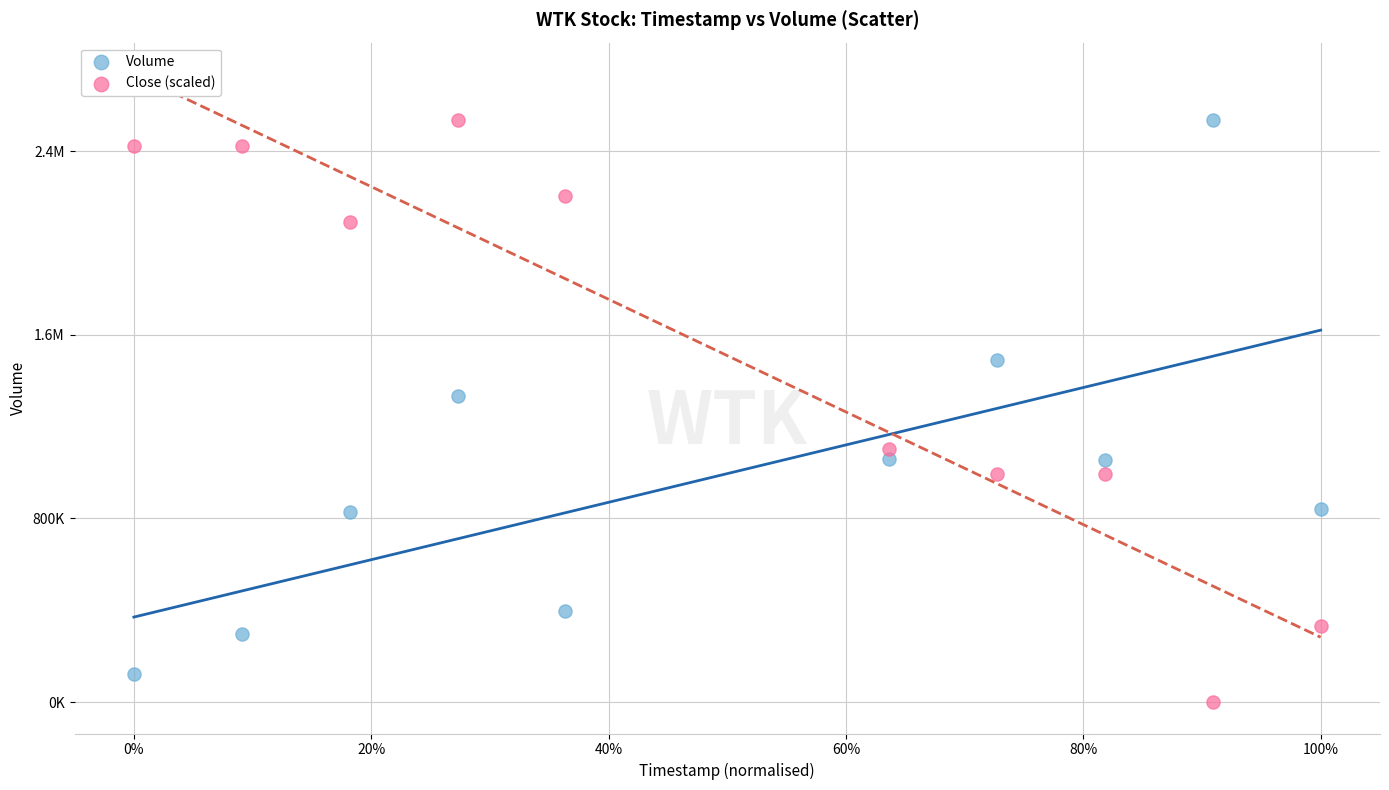

What are all the series names shown in the legend?

Volume, Close (scaled)